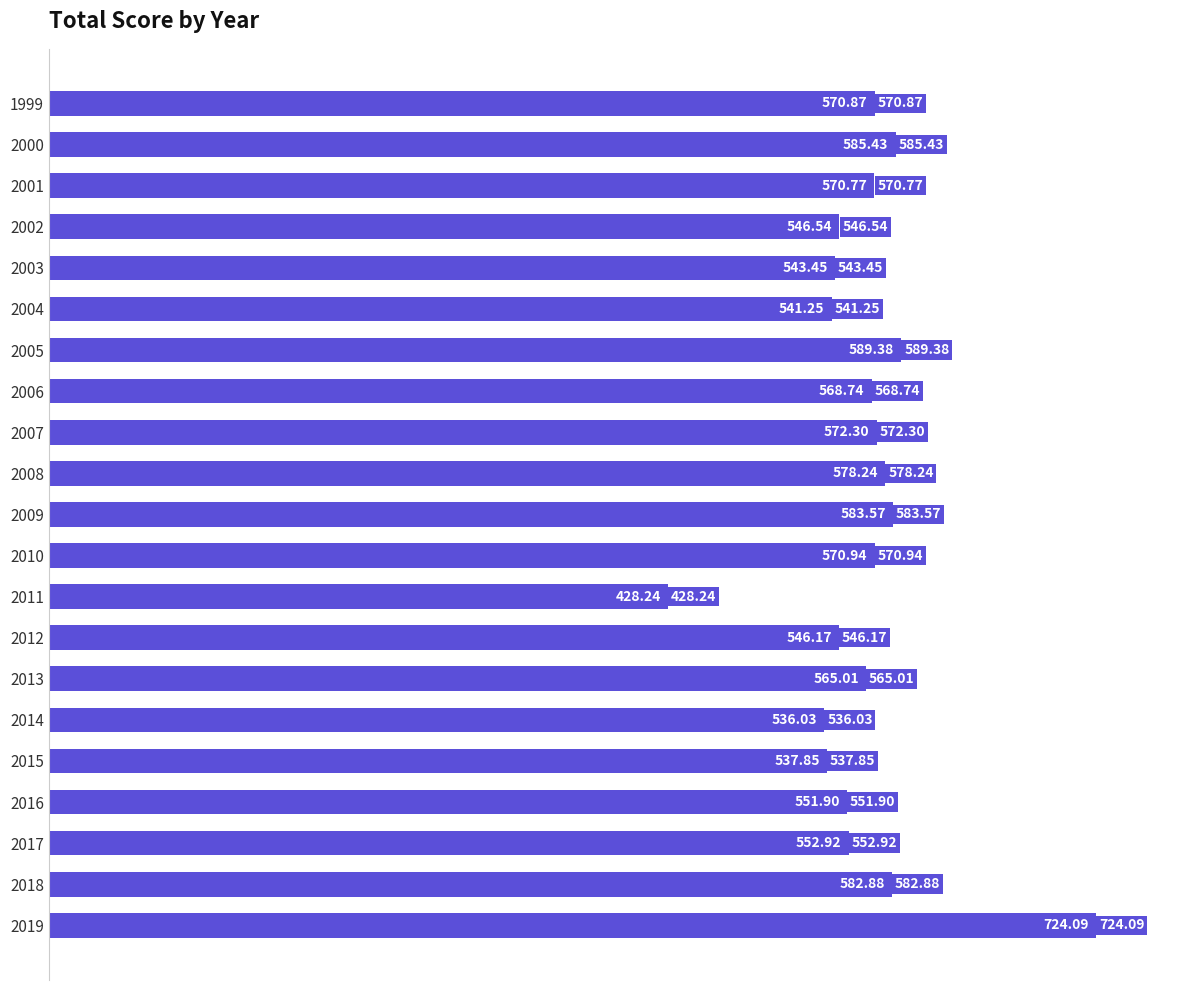

What is the sum of all values?

11846.6